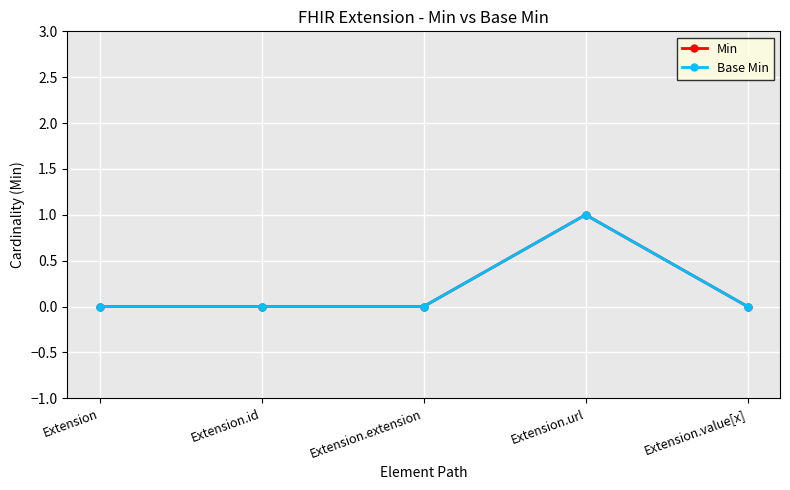

Is the value of Base Min at Extension.extension greater than the value of Min at Extension.id?

No